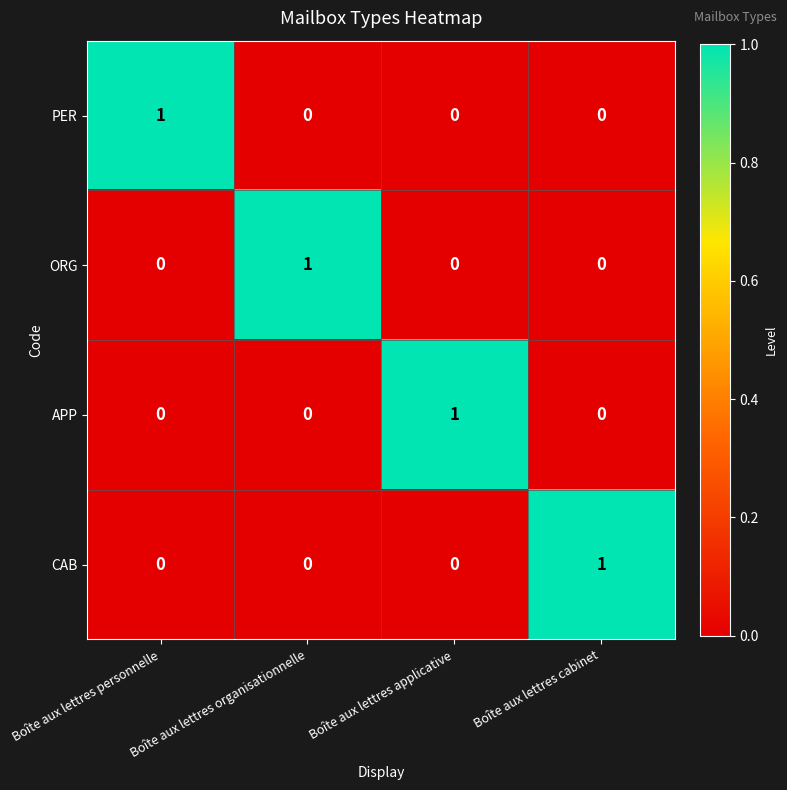

The value of ORG at Boîte aux lettres organisationnelle is 2. True or false?

False